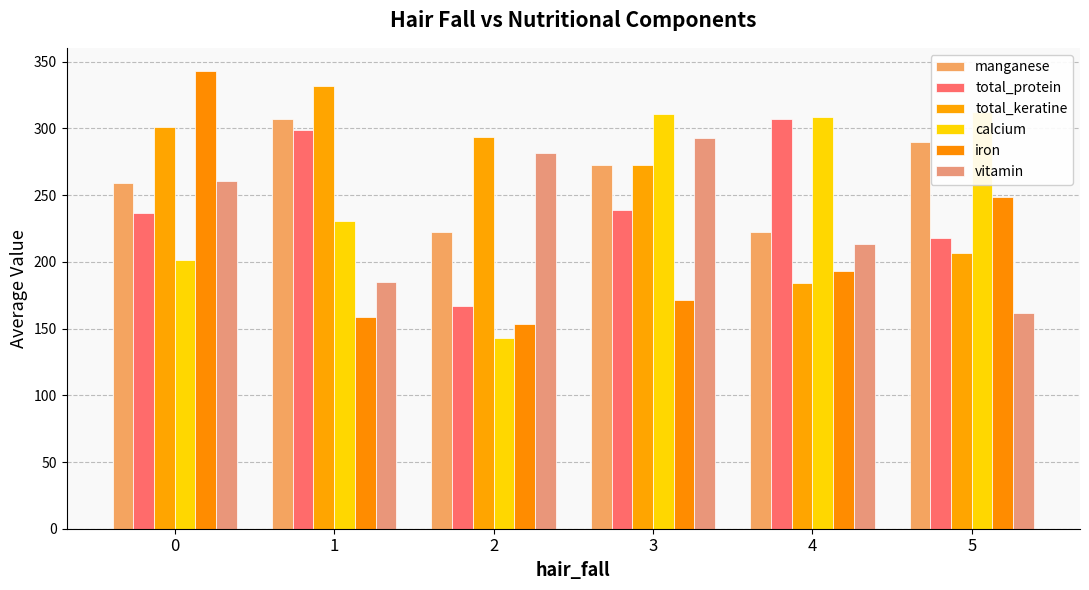

How many groups of bars are there?

6